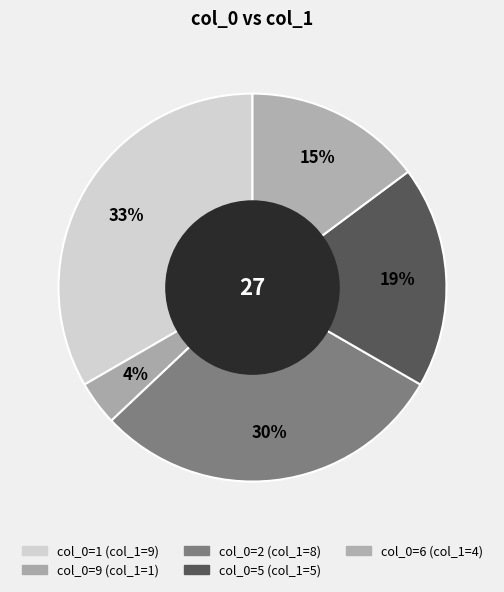

Count the number of slices in the pie.

5